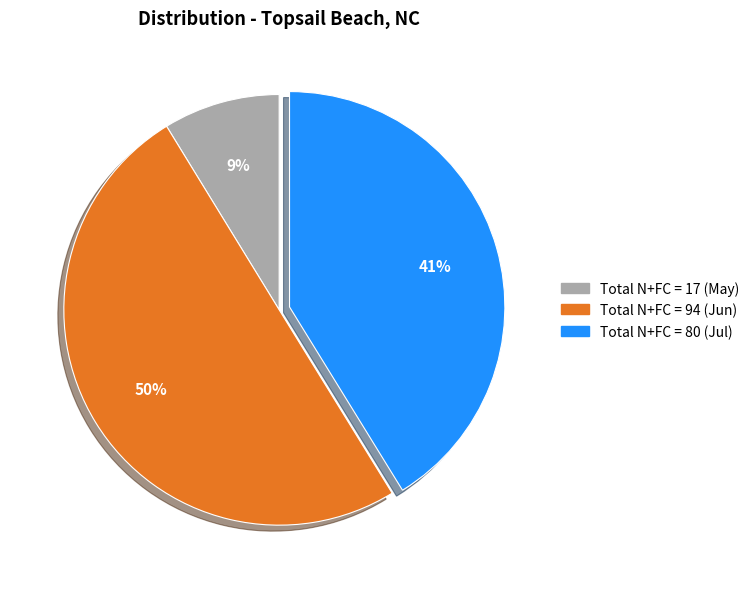

To the nearest percent, what is the difference between the largest and smallest slice percentages?

41%